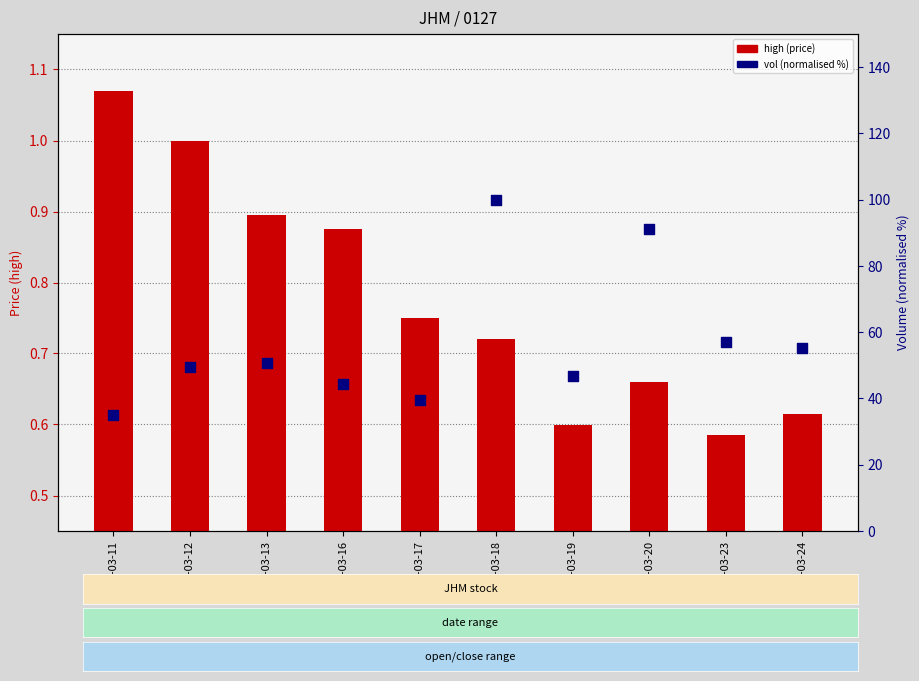

Which series contains the lowest Y value?

high (price)